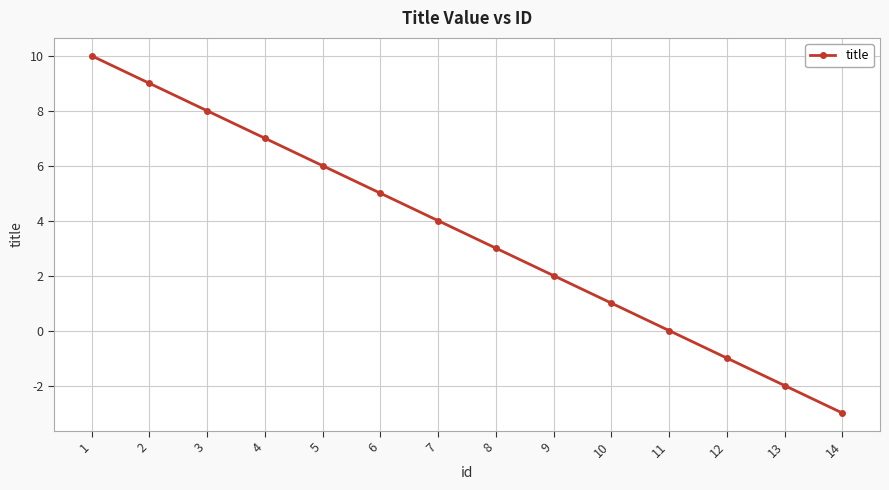

Reading right to left, transcribe all the data shown in this chart.

14=-3	13=-2	12=-1	11=0	10=1	9=2	8=3	7=4	6=5	5=6	4=7	3=8	2=9	1=10